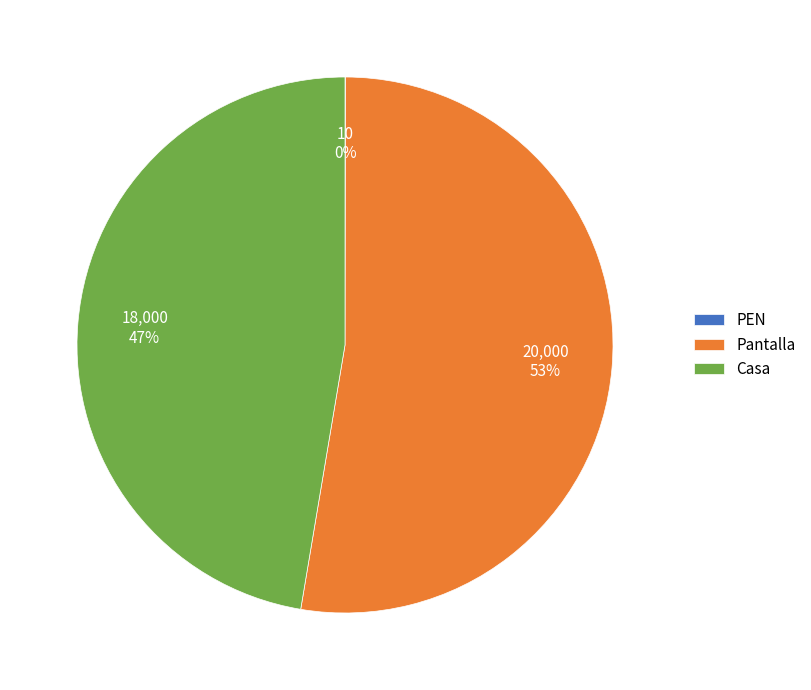

Approximately how many times larger is the value at Casa compared to Pantalla?

0.9